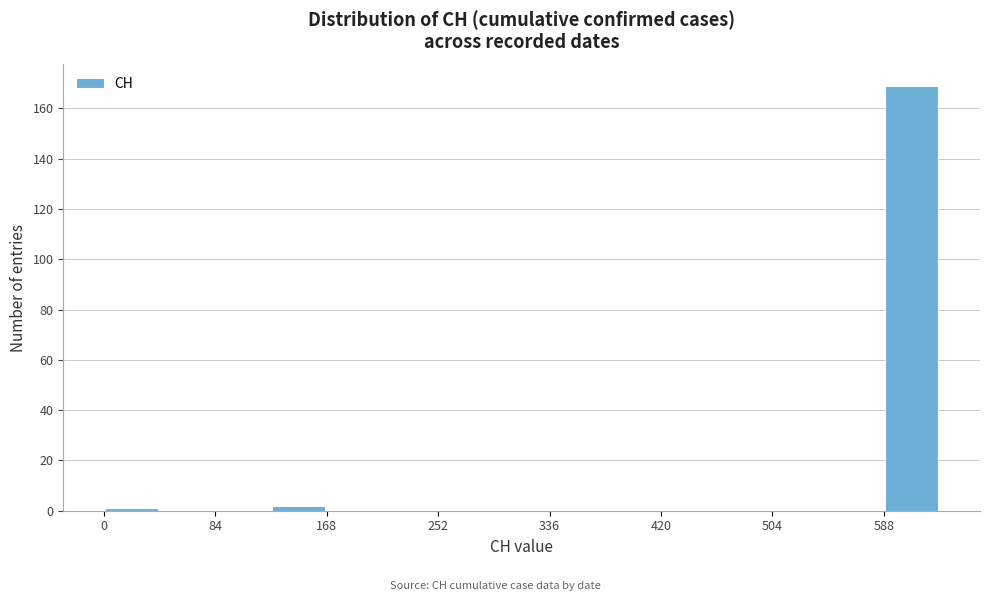

Reading left to right, transcribe this chart: for each bar, give the range it covers on the x-axis and its height. Neither the bar edges nor the heights are printed on the chart, so give them approximately, as read against the axes.

0 to 40: under 2
40 to 80: 0
80 to 130: 0
130 to 170: 2
170 to 210: 0
210 to 250: 0
250 to 290: 0
290 to 340: 0
340 to 380: 0
380 to 420: 0
420 to 460: 0
460 to 500: 0
500 to 550: 0
550 to 590: 0
590 to 630: 170